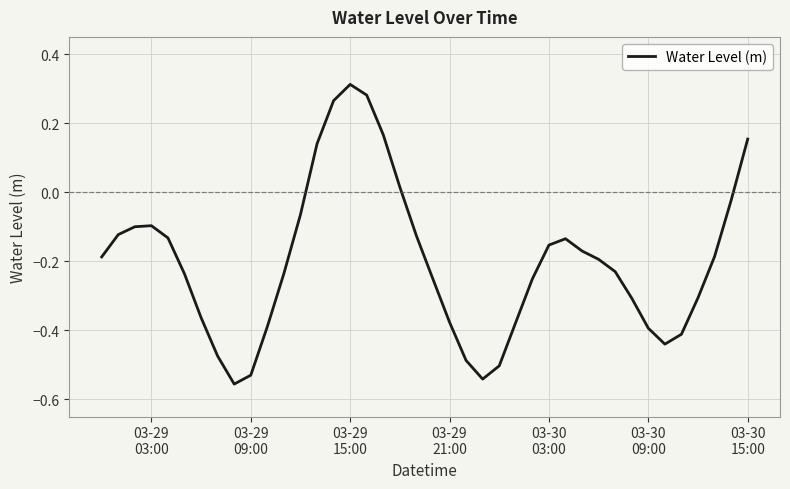

What is the sum of all values?

-8.0